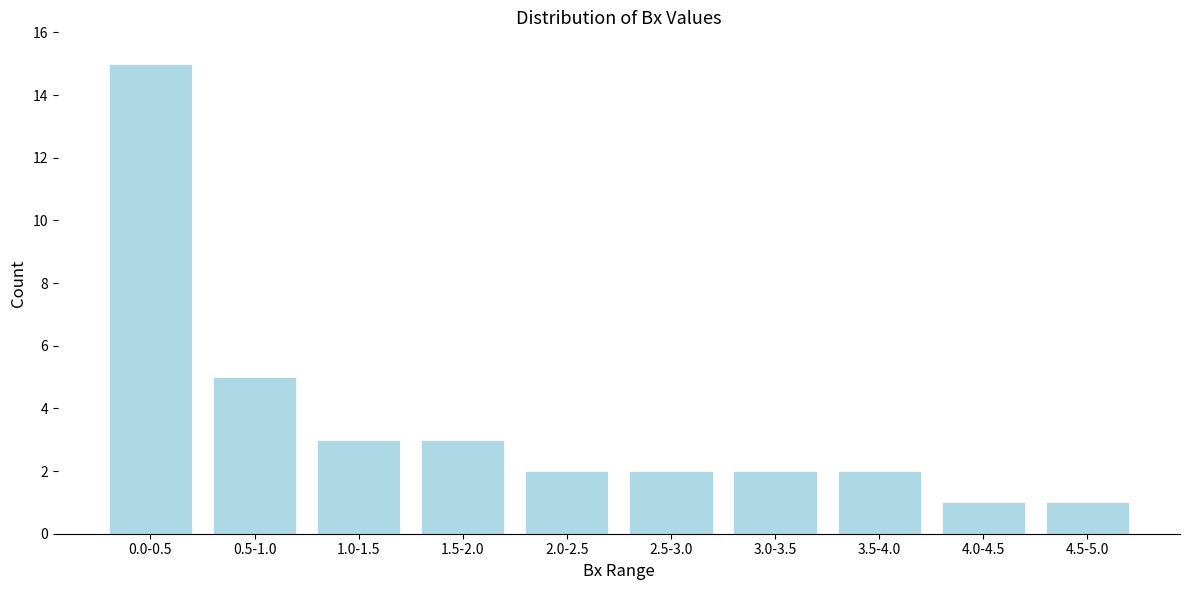

Reading right to left, what are all the values shown in this chart?

4.5-5.0=1	4.0-4.5=1	3.5-4.0=2	3.0-3.5=2	2.5-3.0=2	2.0-2.5=2	1.5-2.0=3	1.0-1.5=3	0.5-1.0=5	0.0-0.5=15